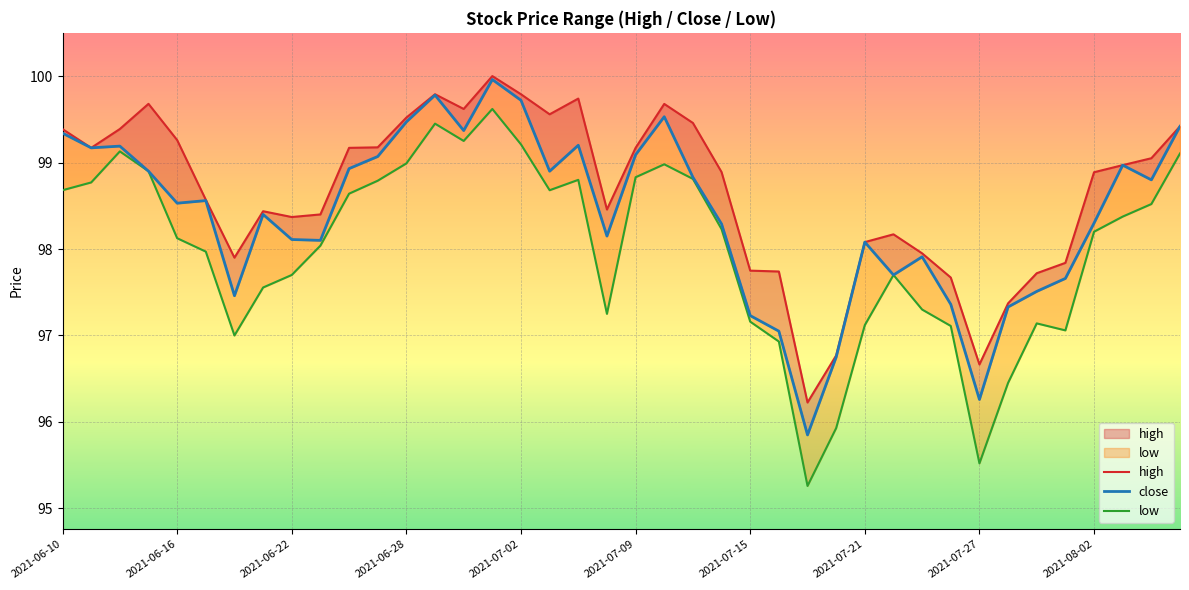

Which series has the largest range (max minus min)?

low